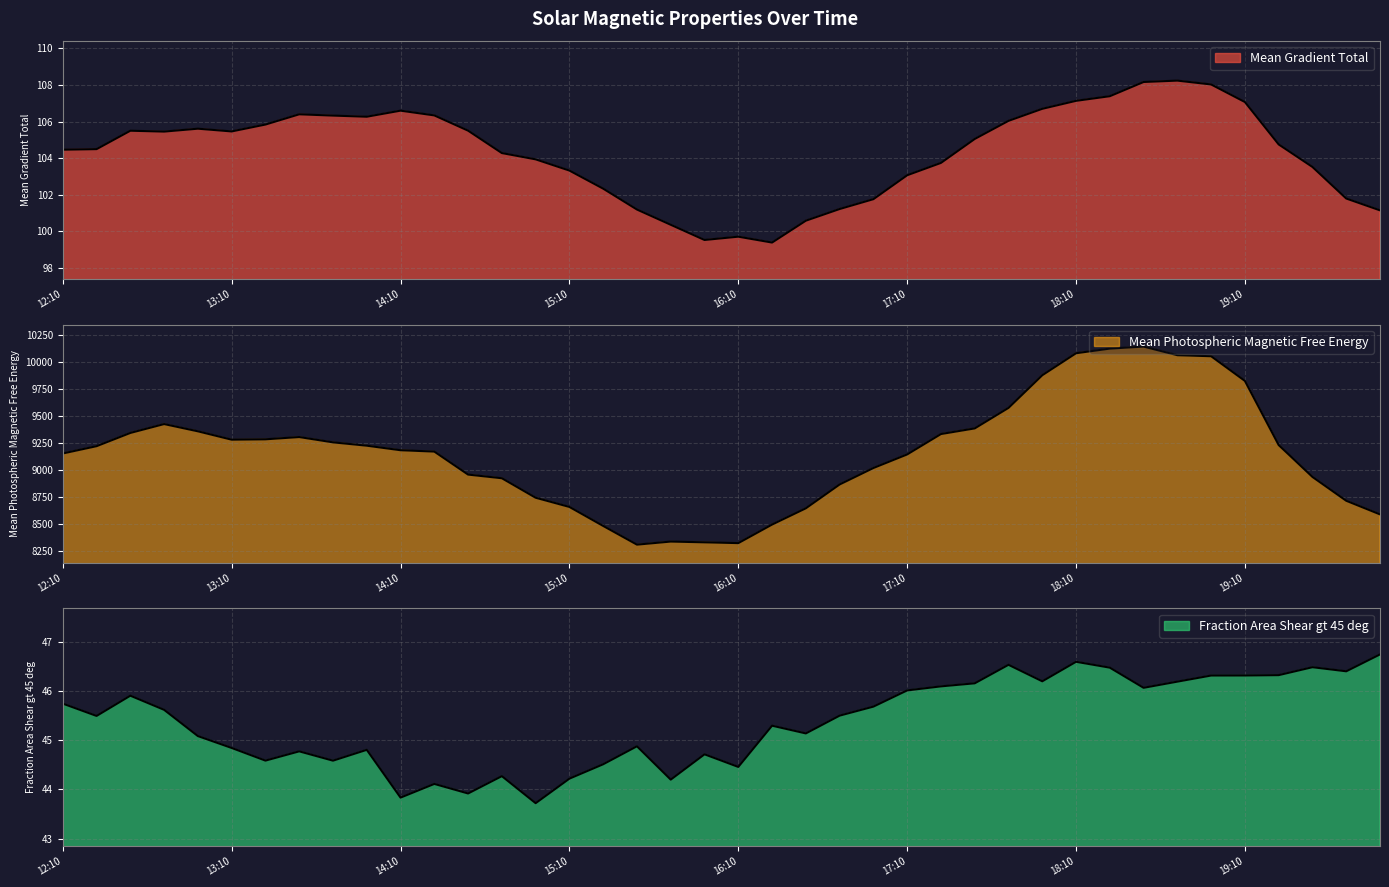

Reading left to right, transcribe all the data shown in this chart.

Mean Gradient Total: 104.5	104.5	105.5	105.5	105.6	105.5	105.8	106.4	106.3	106.3	106.6	106.3	105.5	104.3	103.9	103.3	102.3	101.2	100.4	99.5	99.7	99.4	100.6	101.2	101.8	103.1	103.7	105.1	106.0	106.7	107.1	107.4	108.2	108.2	108.0	107.1	104.8	103.5	101.8	101.1
Mean Photospheric Magnetic Free Energy: 9156.0	9223.5	9346.1	9428.3	9361.2	9283.7	9287.1	9308.0	9259.0	9228.0	9186.0	9173.4	8960.3	8926.5	8746.0	8660.7	8484.7	8311.5	8339.9	8333.0	8325.6	8497.6	8648.1	8868.8	9021.3	9147.0	9335.9	9388.0	9578.1	9880.5	10084.2	10127.3	10145.9	10066.1	10056.5	9828.0	9233.9	8938.6	8717.9	8591.7
Fraction Area Shear gt 45 deg: 45.7	45.5	45.9	45.6	45.1	44.8	44.6	44.8	44.6	44.8	43.8	44.1	43.9	44.3	43.7	44.2	44.5	44.9	44.2	44.7	44.5	45.3	45.1	45.5	45.7	46.0	46.1	46.2	46.5	46.2	46.6	46.5	46.1	46.2	46.3	46.3	46.3	46.5	46.4	46.7